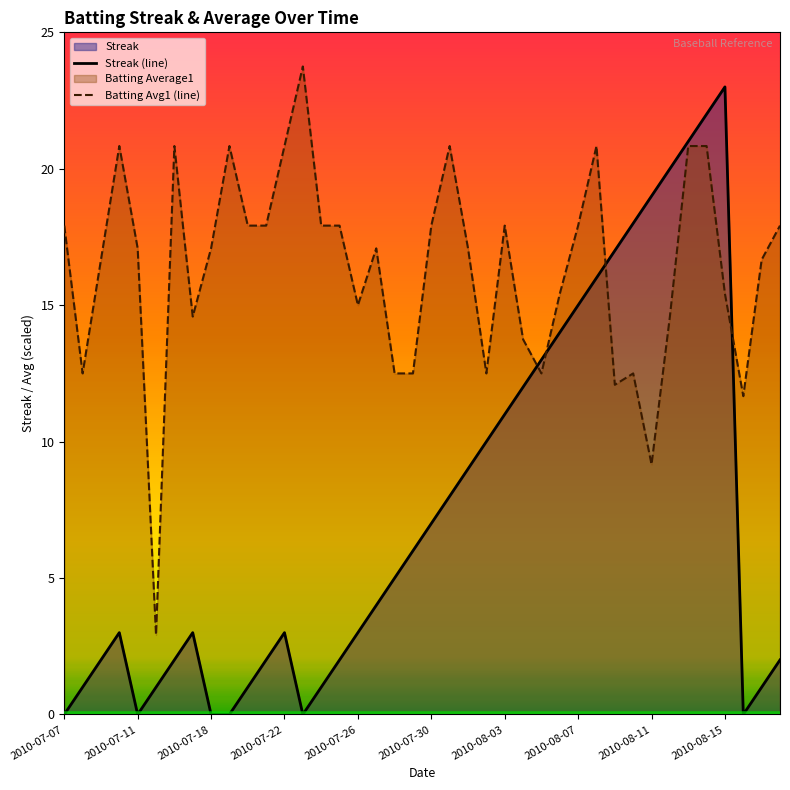

Which series has the widest spread of values?

Streak (line)